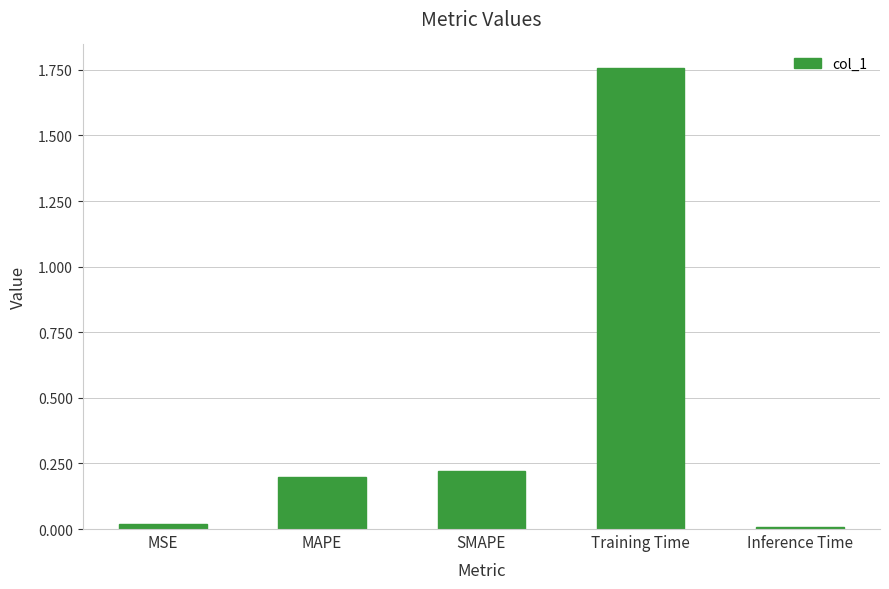

How many categories are shown in the chart?

5